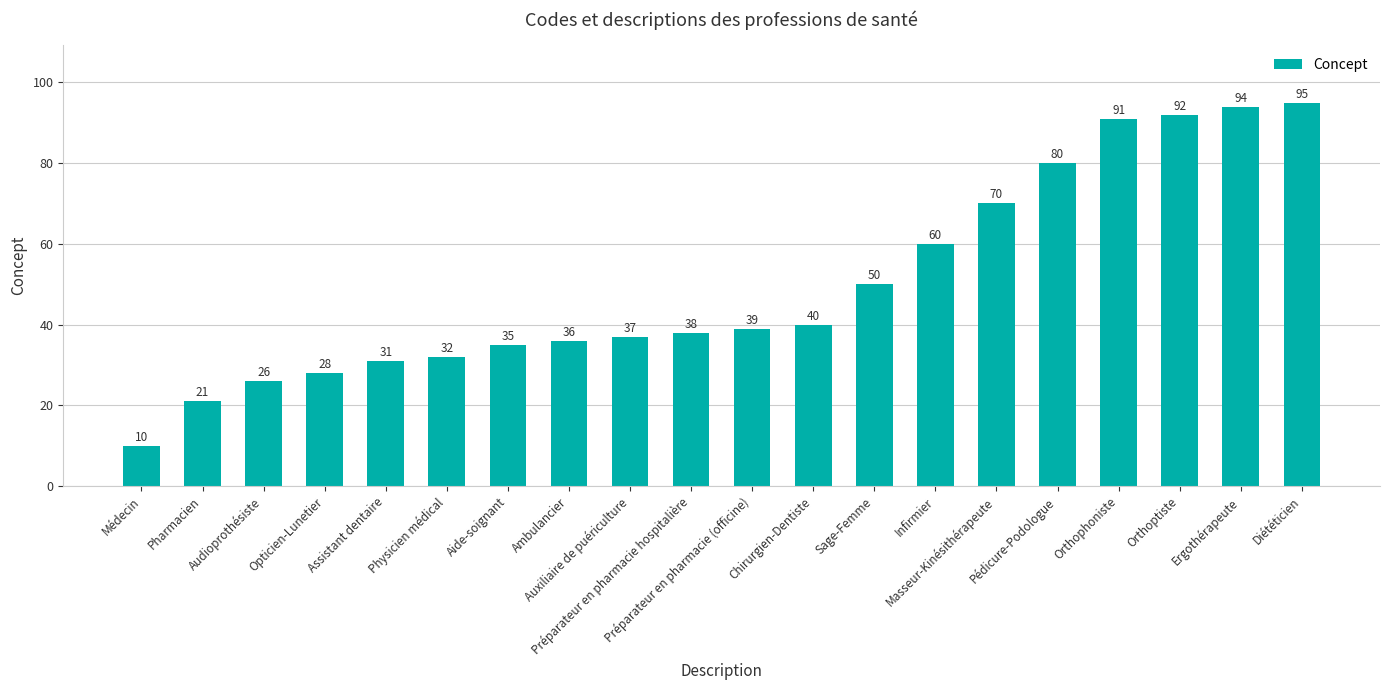

Which label corresponds to the smallest value in the chart?

Médecin